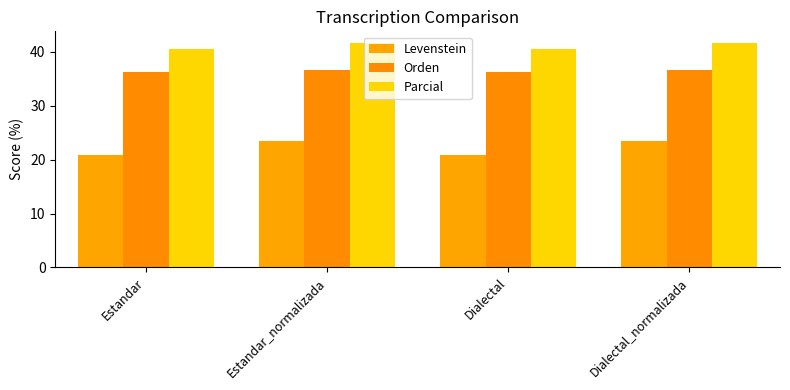

What is the label of the 4th bar from the right?

Estandar